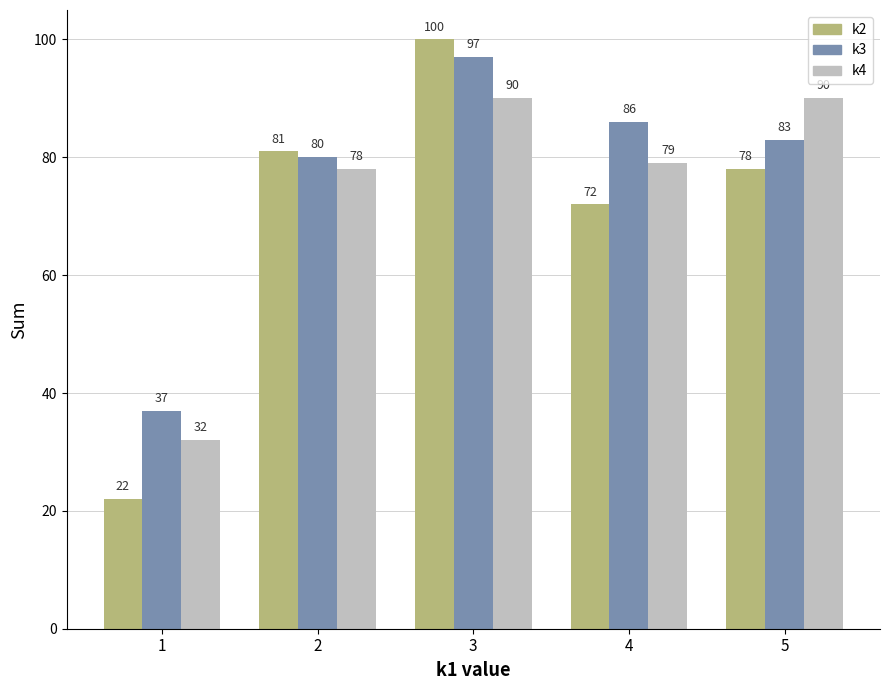

Which series has the largest range (max minus min)?

k2